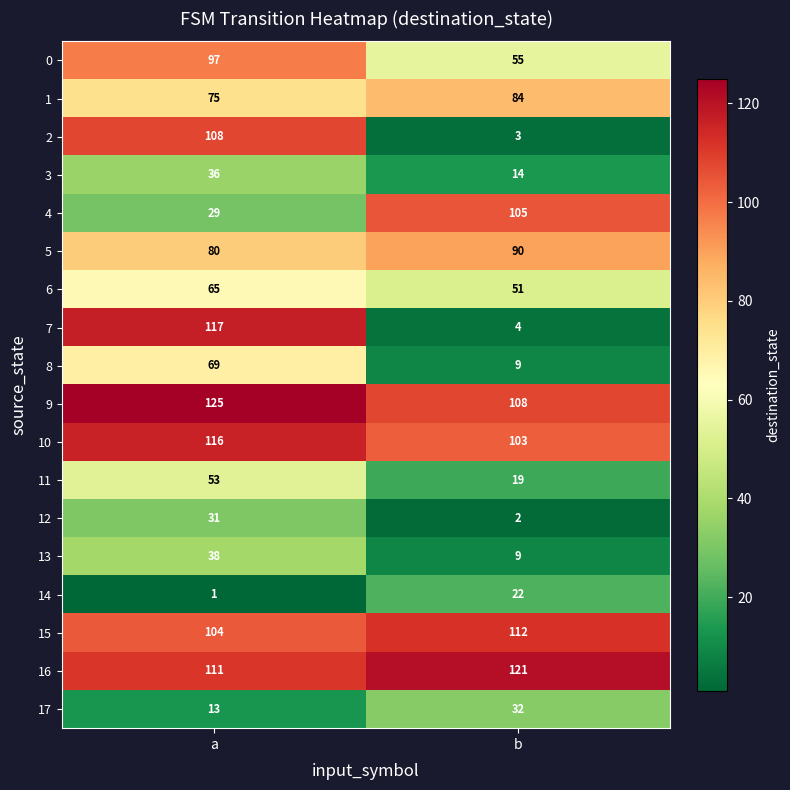

List the series in order of their peak value, highest first.

9, 16, 7, 10, 15, 2, 4, 0, 5, 1, 8, 6, 11, 13, 3, 17, 12, 14